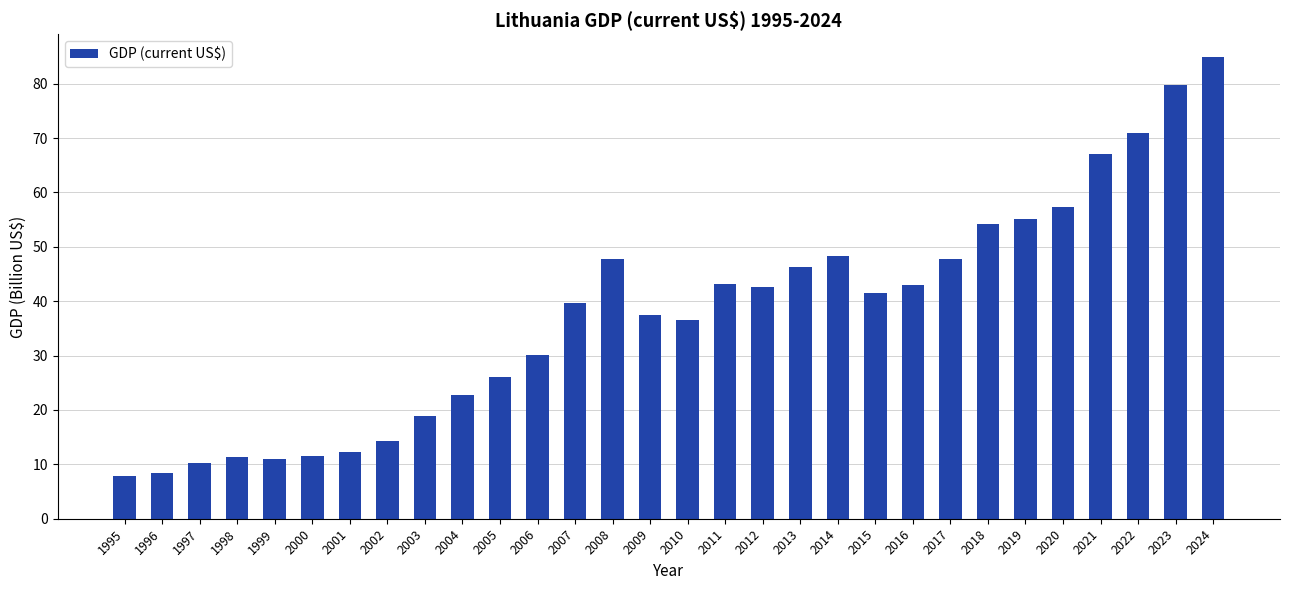

What is the average value?

37.6